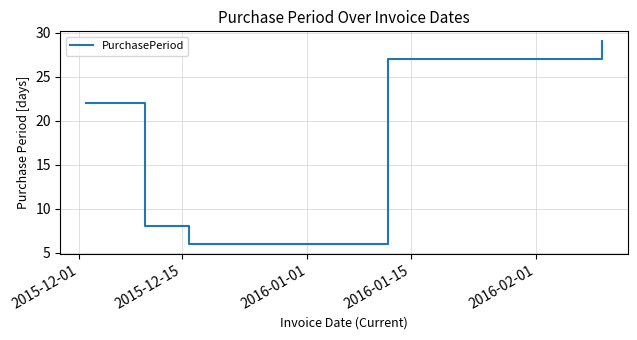

What is the difference between the maximum and minimum values?

23